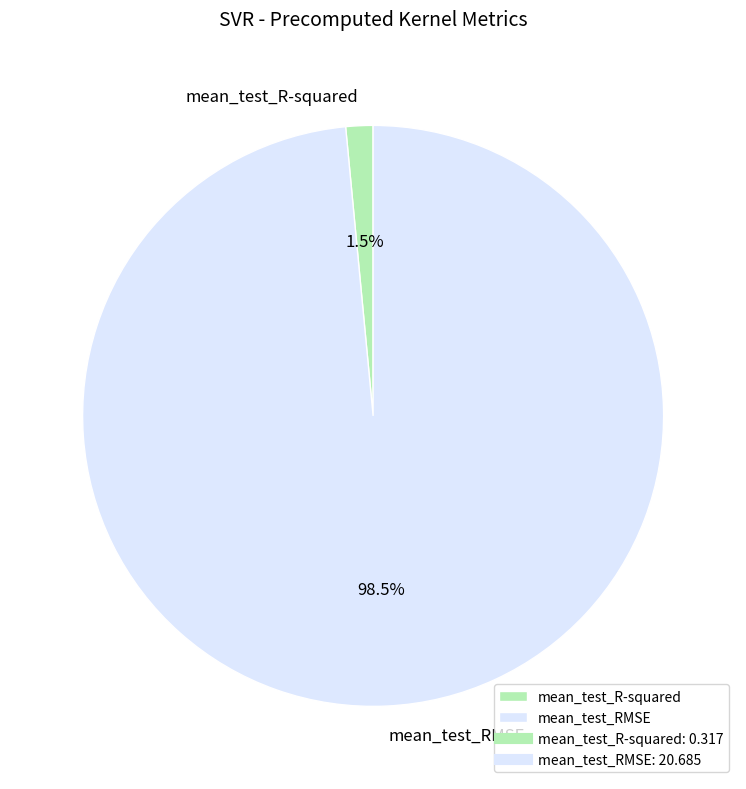

Between mean_test_R-squared and mean_test_RMSE, which is larger?

mean_test_RMSE